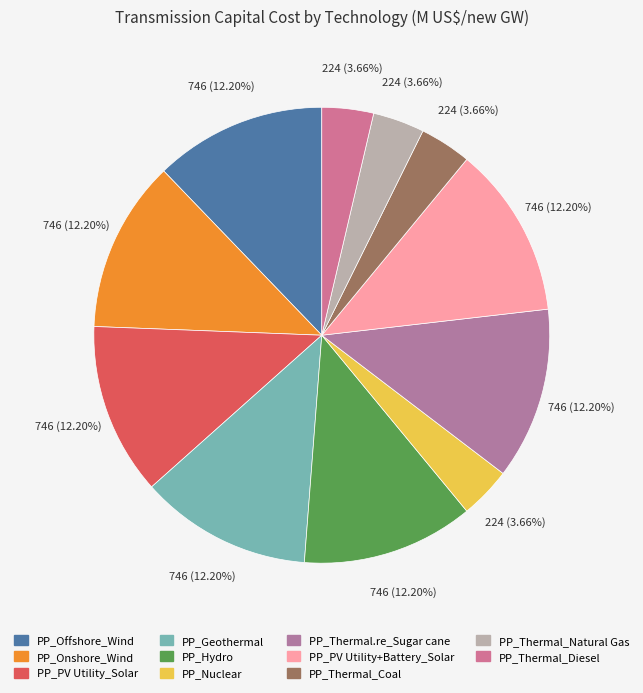

Approximately how many times larger is the value at PP_Thermal.re_Sugar cane compared to PP_Nuclear?

3.3